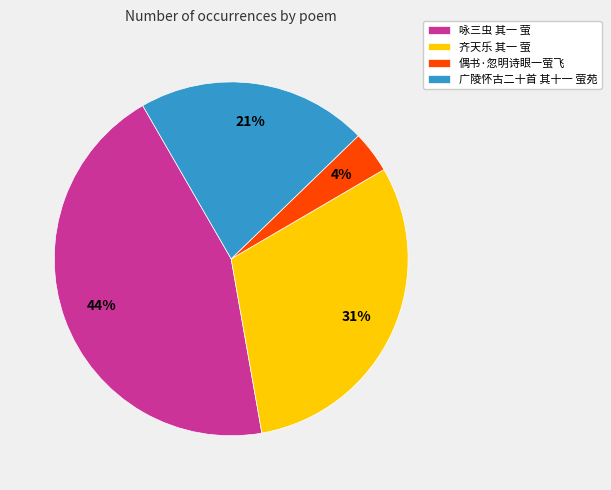

Is 广陵怀古二十首 其十一 萤苑 the majority of the pie?

No